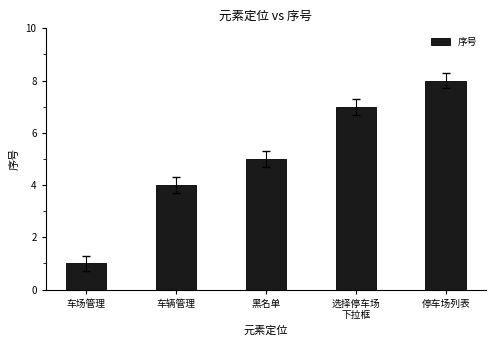

Approximately how many times larger is the value at 车辆管理 compared to 车场管理?

4.0